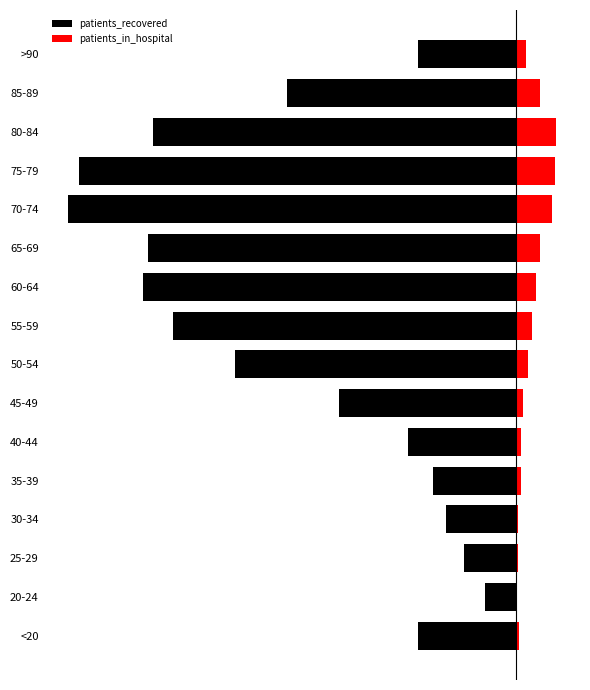

What is the sum of all patients_in_hospital values?

1843